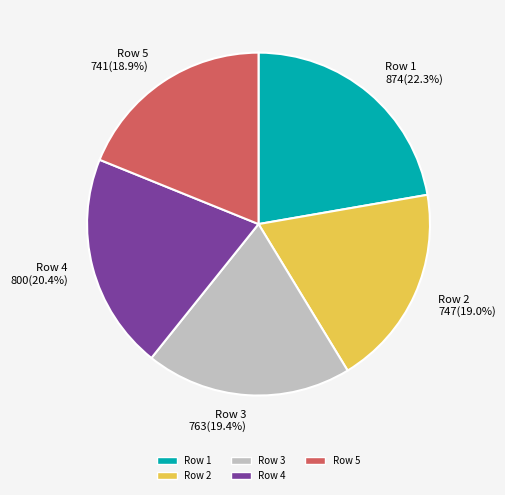

The Row 3 slice represents 19% of the pie. True or false?

True